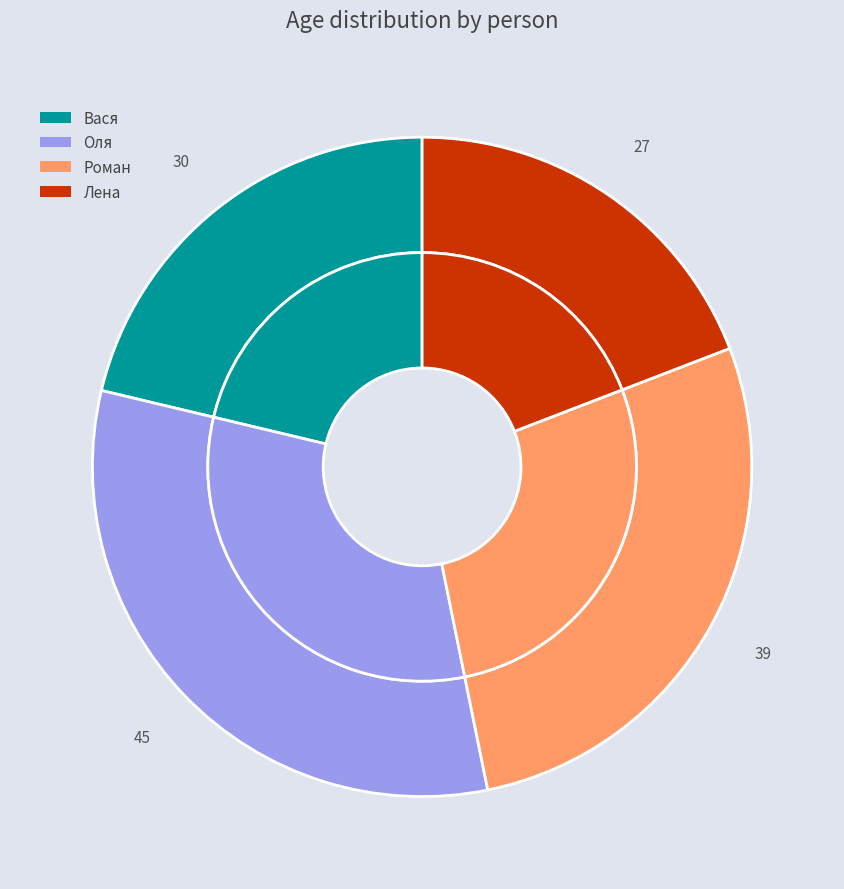

What is the largest slice in the pie chart?

Оля